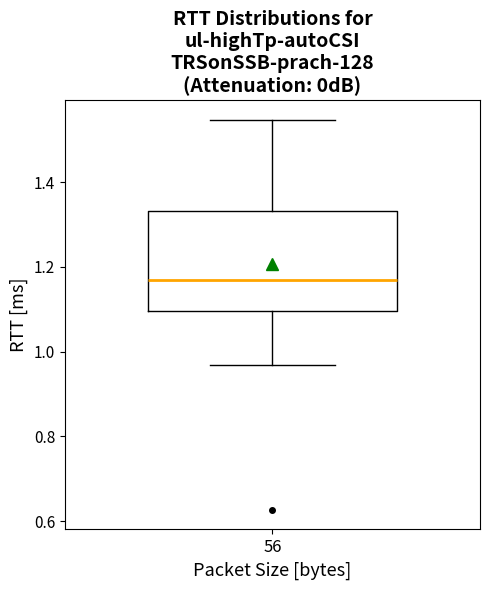

Transcribe this box plot: give where the median line is, the range the box spans, and where the two whiskers end, as read against the y-axis. The values are not printed on the chart, so give them approximately, as read against the axis.

median 1.16, box 1.10 to 1.34, whiskers 0.96 to 1.54